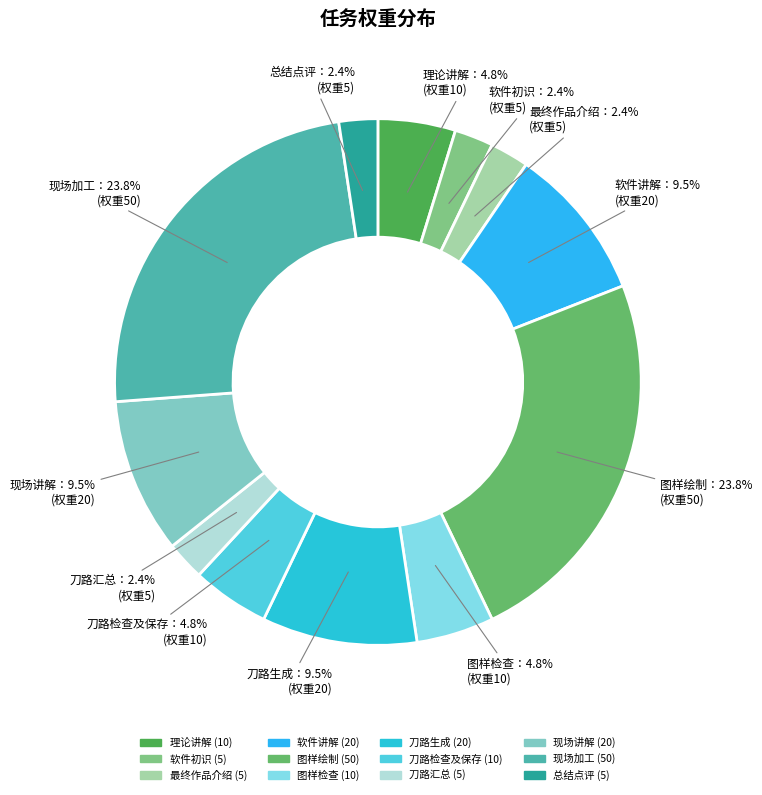

To the nearest percent, what is the difference between the largest and smallest slice percentages?

21%